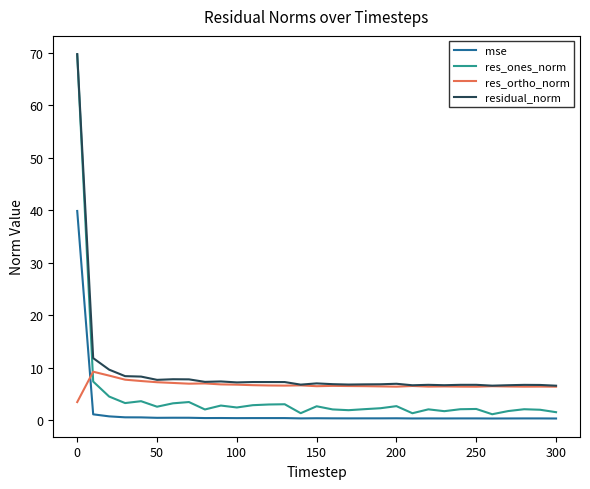

What are all the series names shown in the legend?

mse, res_ones_norm, res_ortho_norm, residual_norm